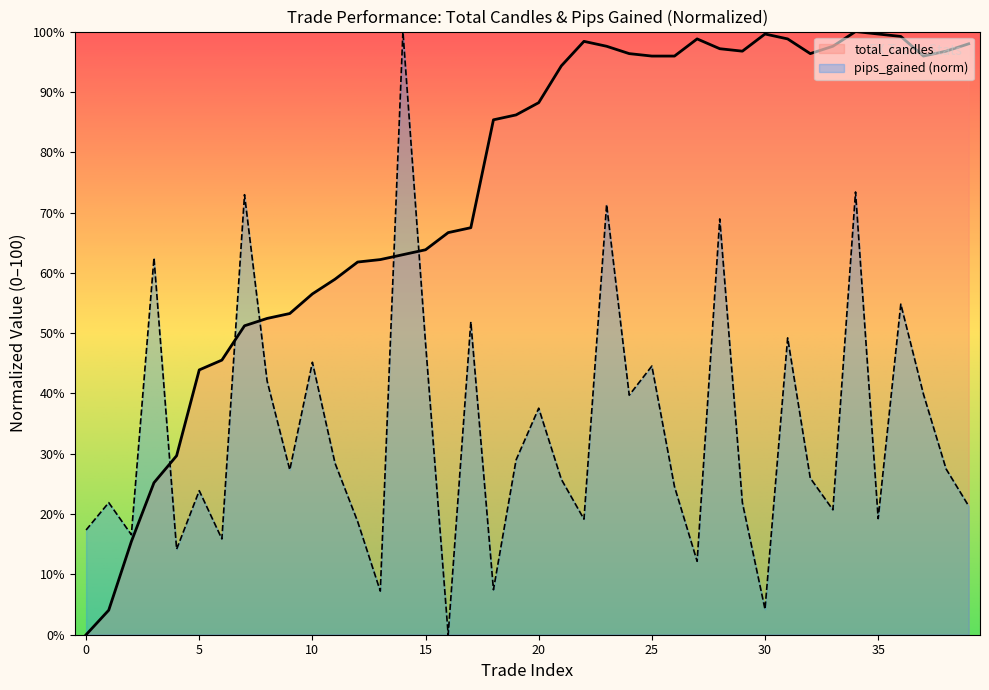

Rank the series by their average value, from highest to lowest.

total_candles, pips_gained (norm)